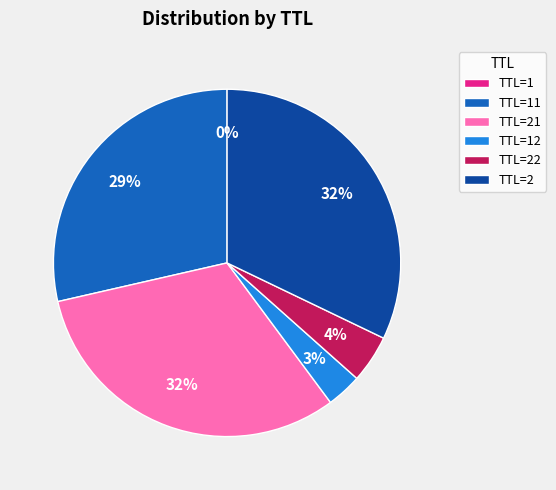

Between TTL=2 and TTL=22, which is larger?

TTL=2